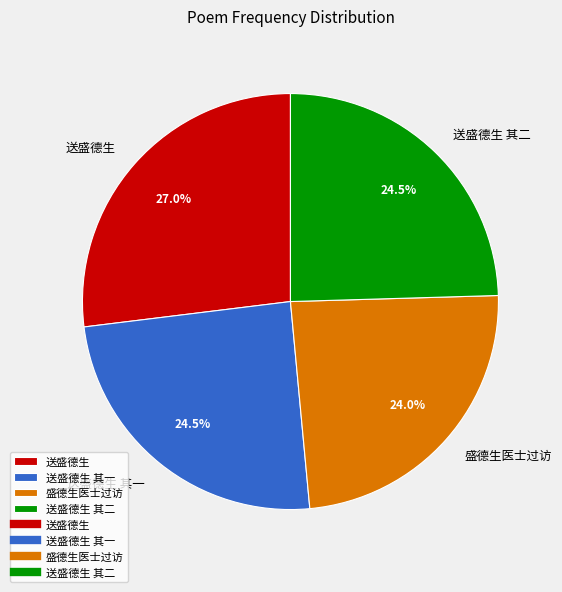

What is the ratio of the value at 盛德生医士过访 to the value at 送盛德生?

0.9